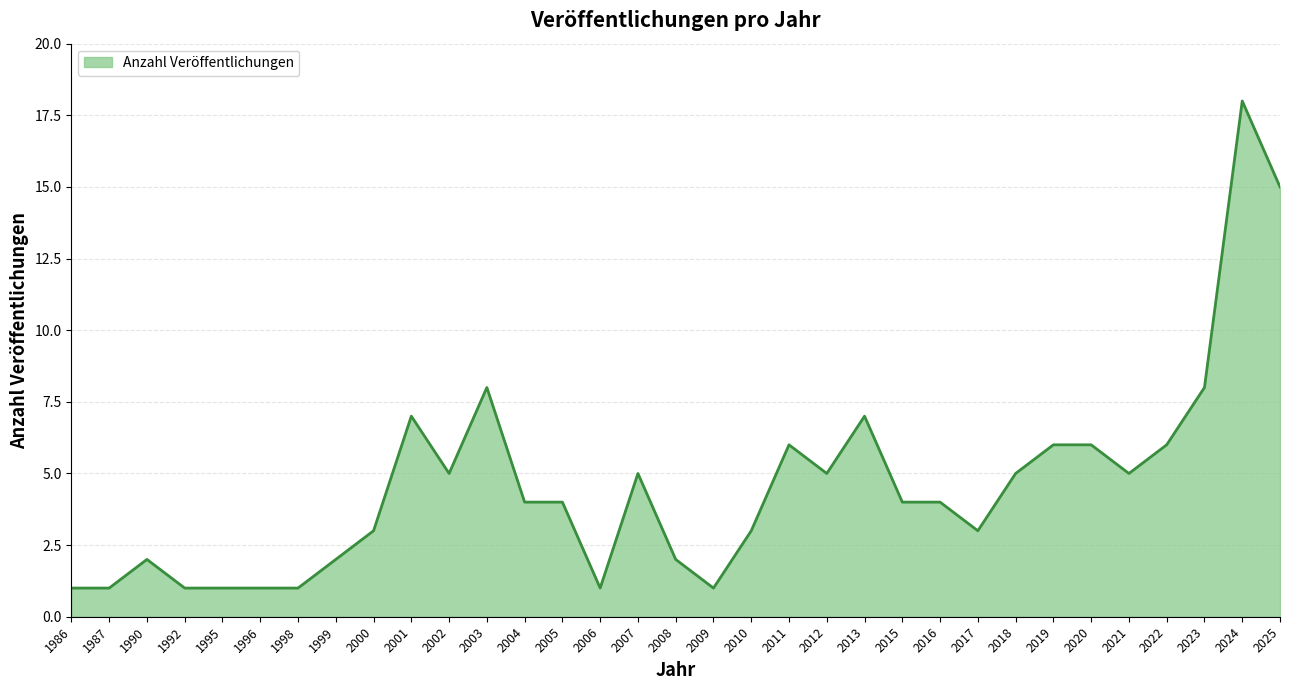

What is the difference between the maximum and minimum values?

17